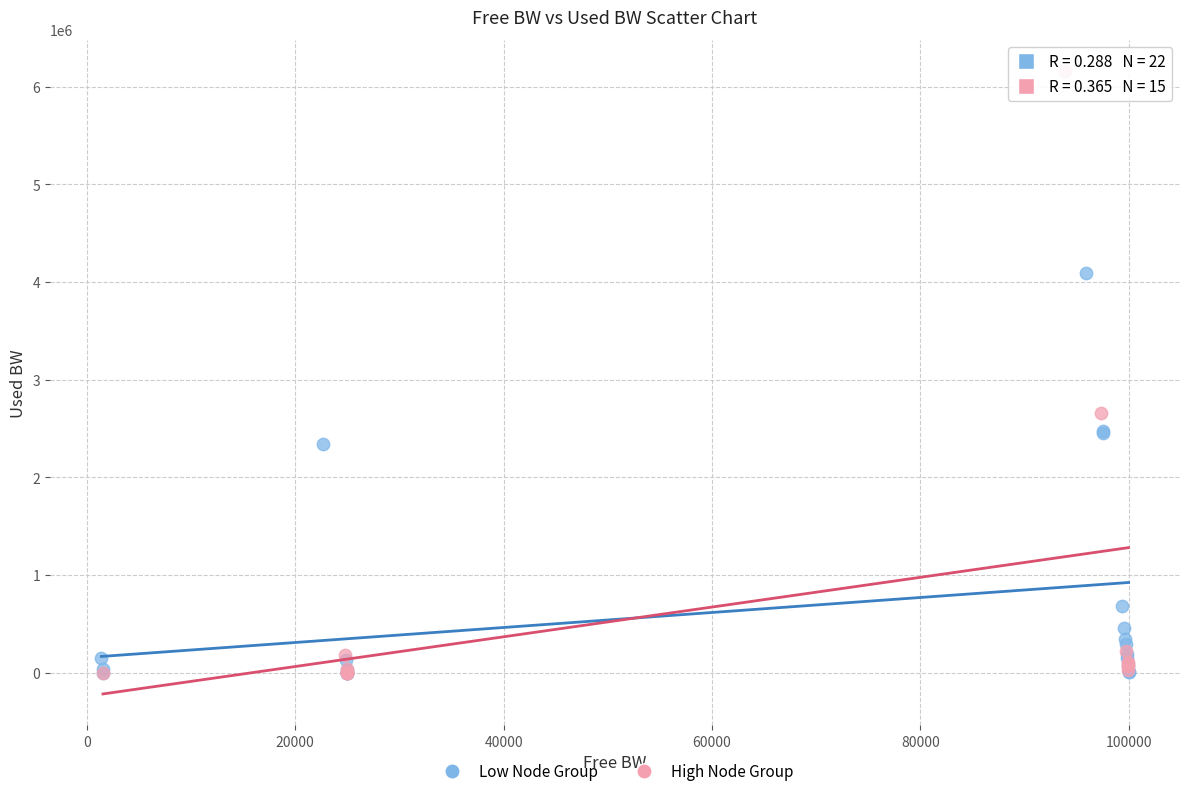

Which series reaches the maximum Y coordinate?

High Node Group